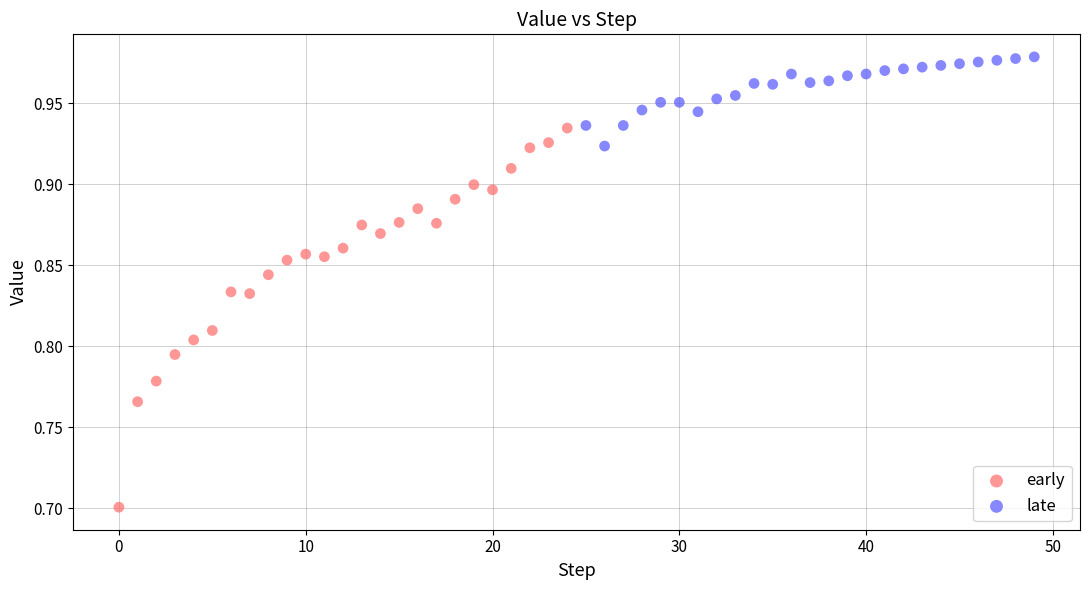

Which series has the largest Y range (max minus min)?

early